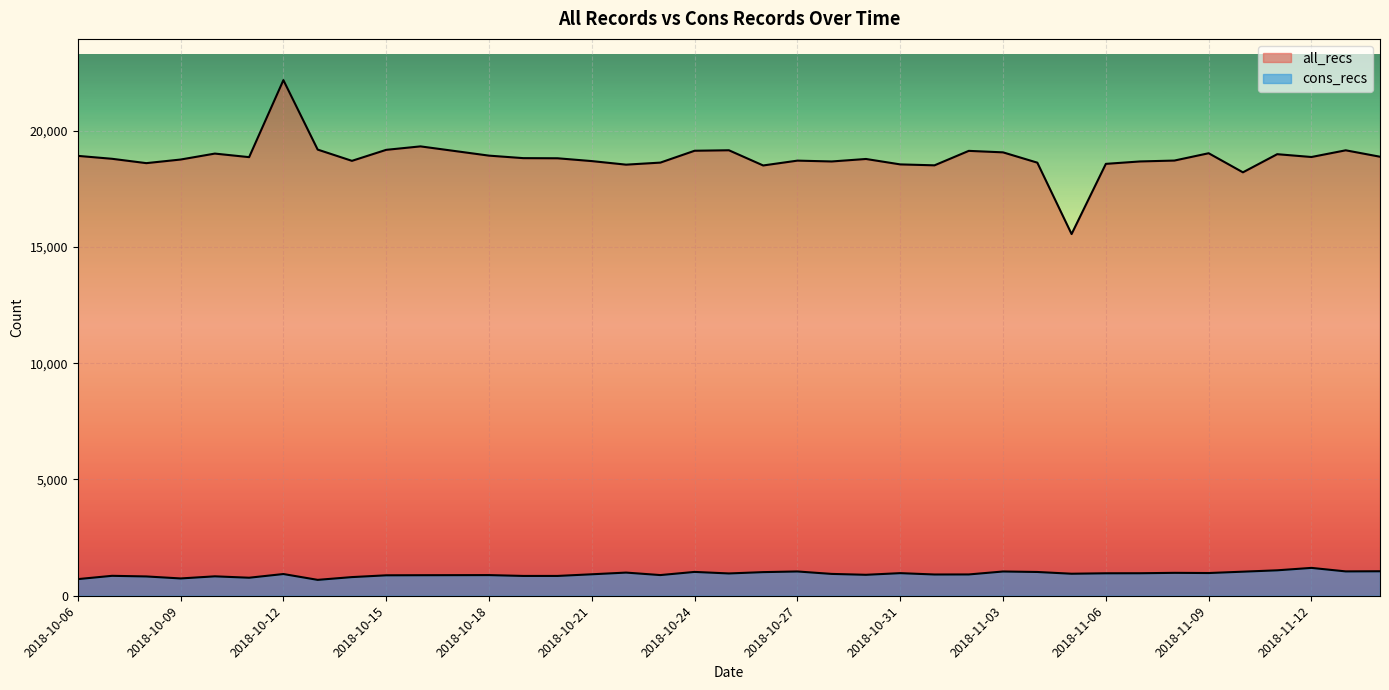

True or false: all_recs has a value of 19179.0 at 2018-10-15.

True